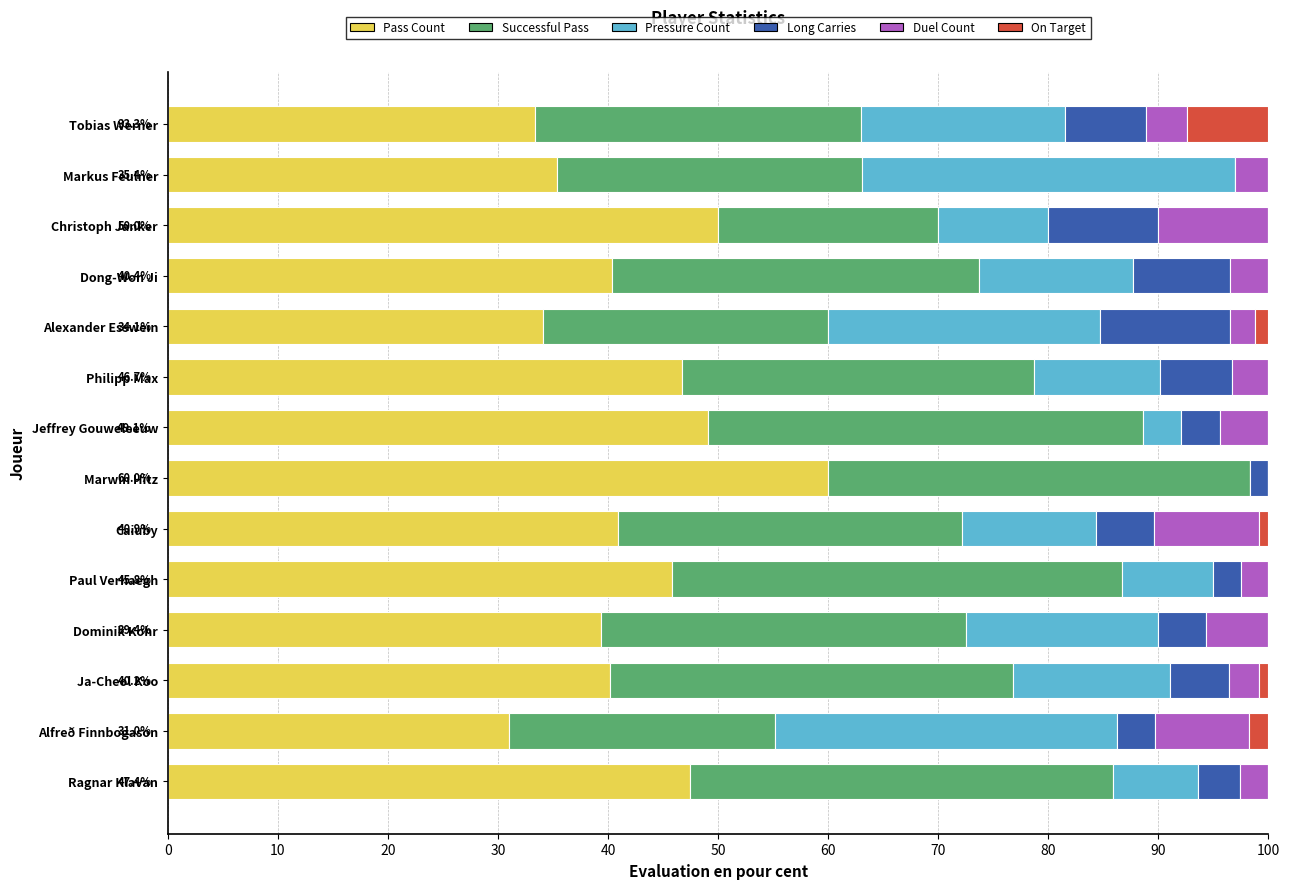

At which label does Pass Count reach its peak?

Marwin Hitz